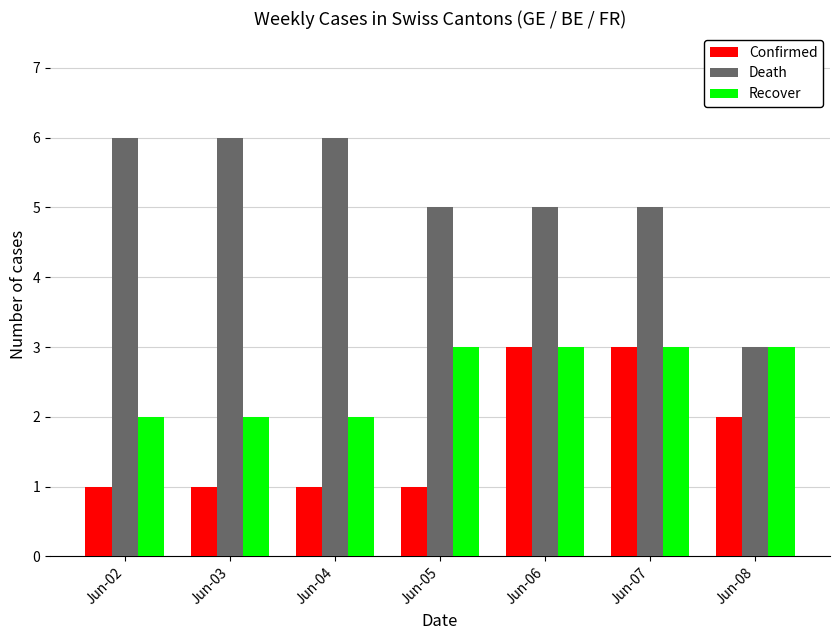

How many values in the Recover series are below 3?

3